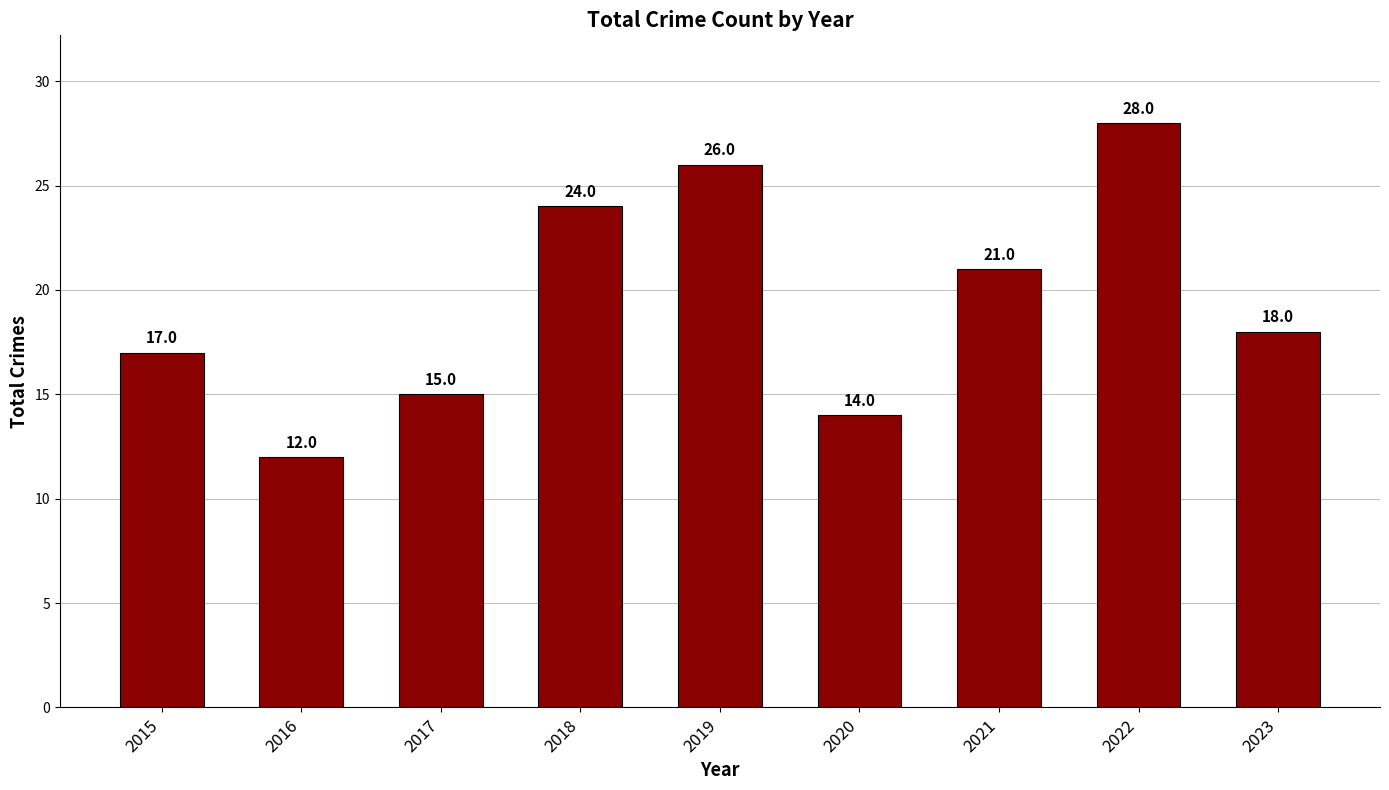

What is the value of the 8th bar from the left?

28